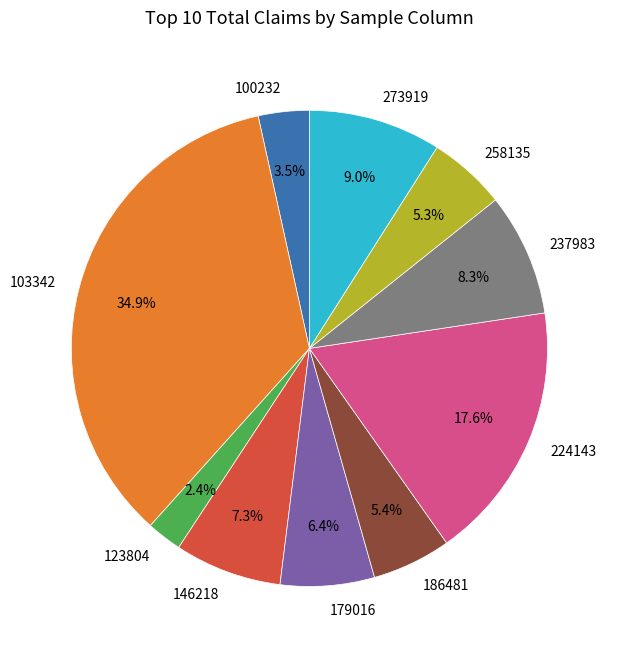

How much of the chart is everything except 179016?

93.6%